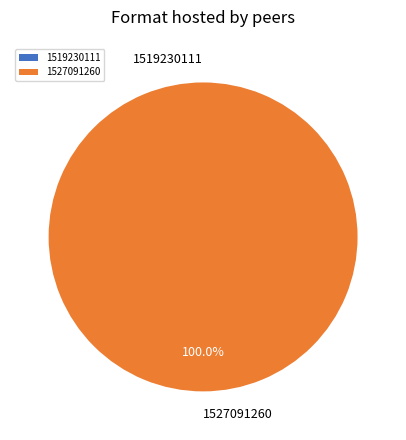

Is there a majority slice in this chart?

Yes